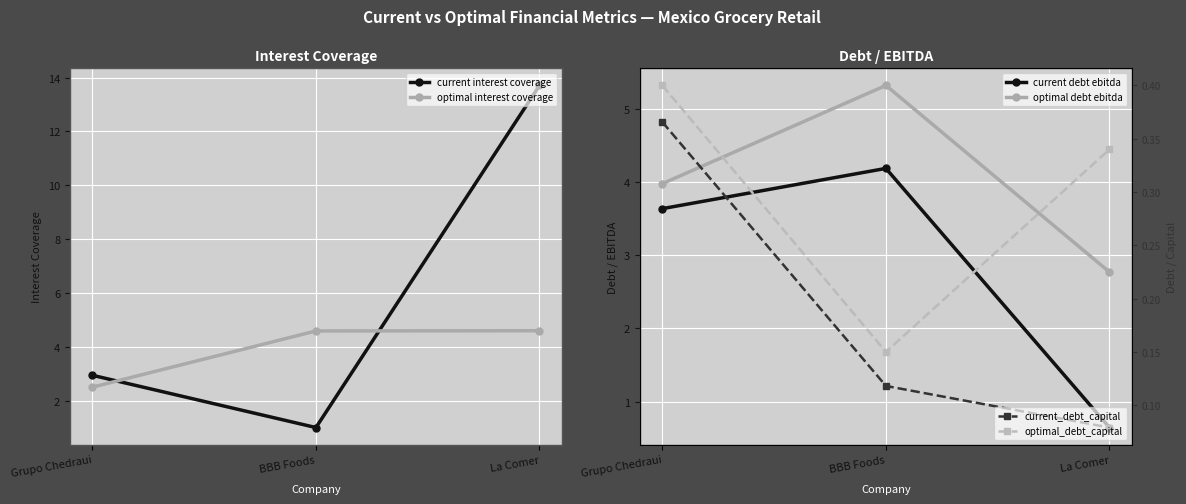

Reading right to left, transcribe all the data shown in this chart.

current interest coverage: 13.7	1.0	2.9
optimal interest coverage: 4.6	4.6	2.5
current debt ebitda: 0.6	4.2	3.6
optimal debt ebitda: 2.8	5.3	4.0
current_debt_capital: 0.1	0.1	0.4
optimal_debt_capital: 0.3	0.1	0.4